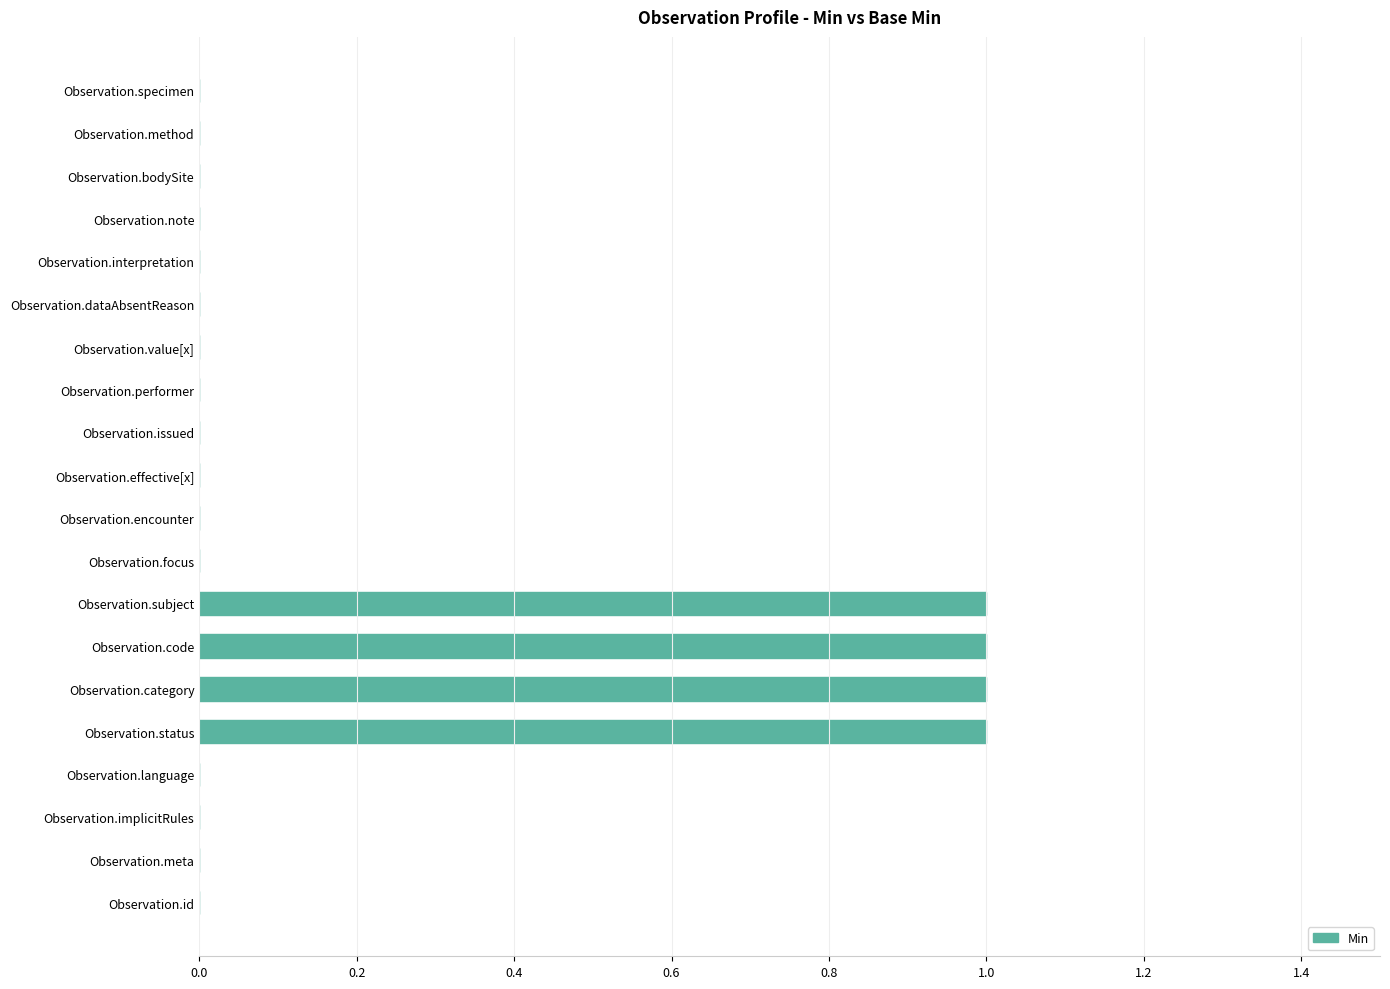

Between Observation.meta and Observation.code, which is larger?

Observation.code